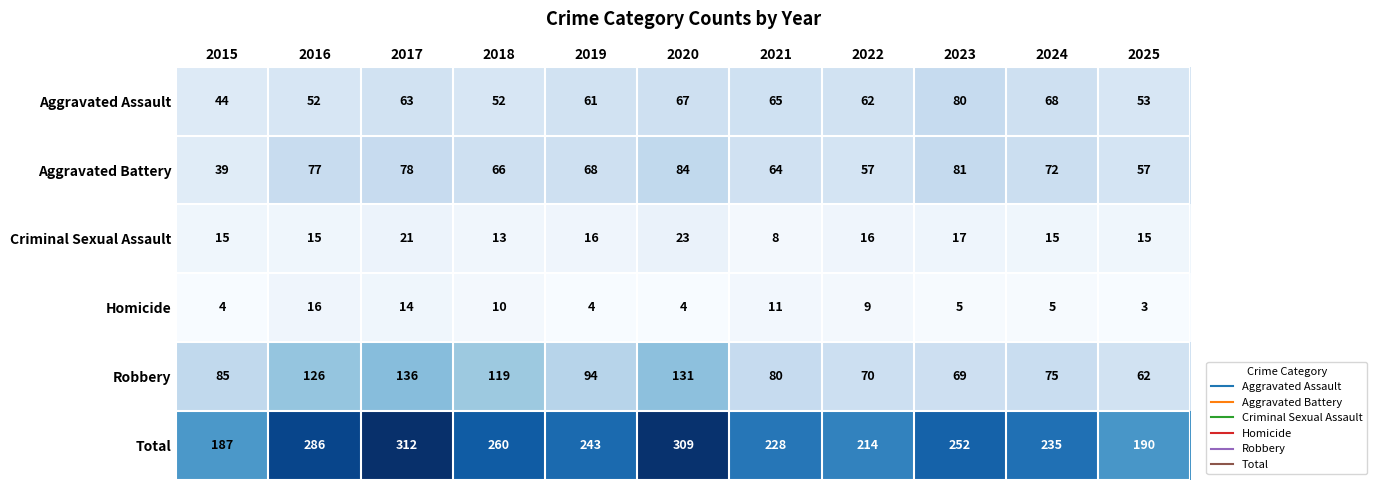

What is the total value across all series at 2025?

380